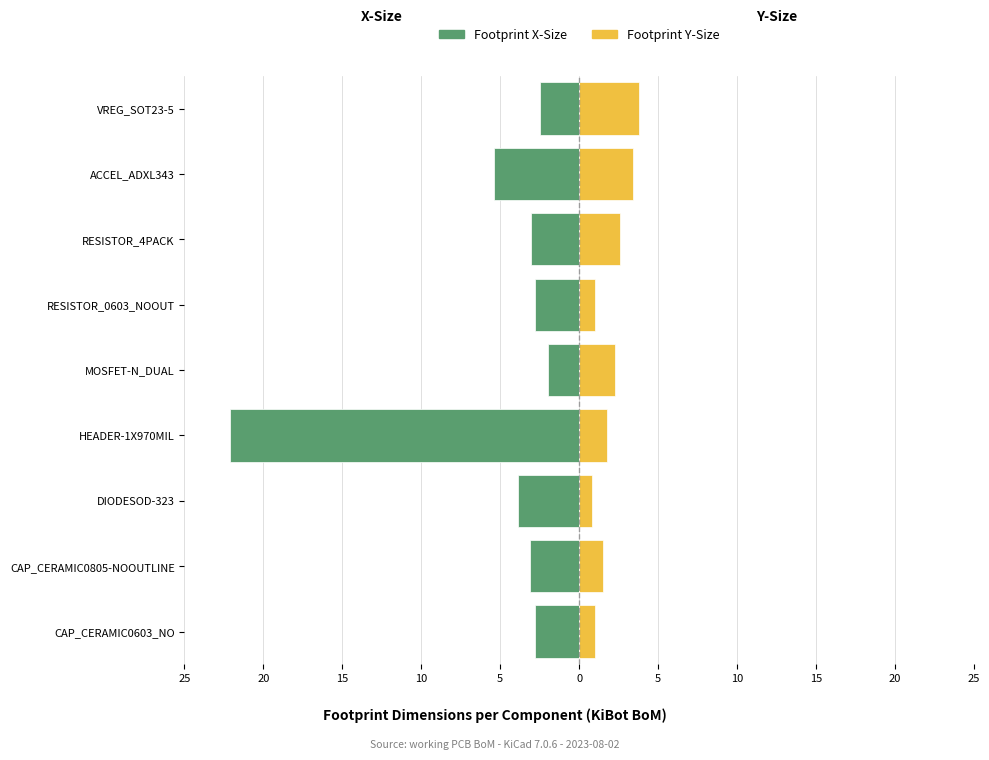

What is the minimum value for Footprint X-Size?

-22.1